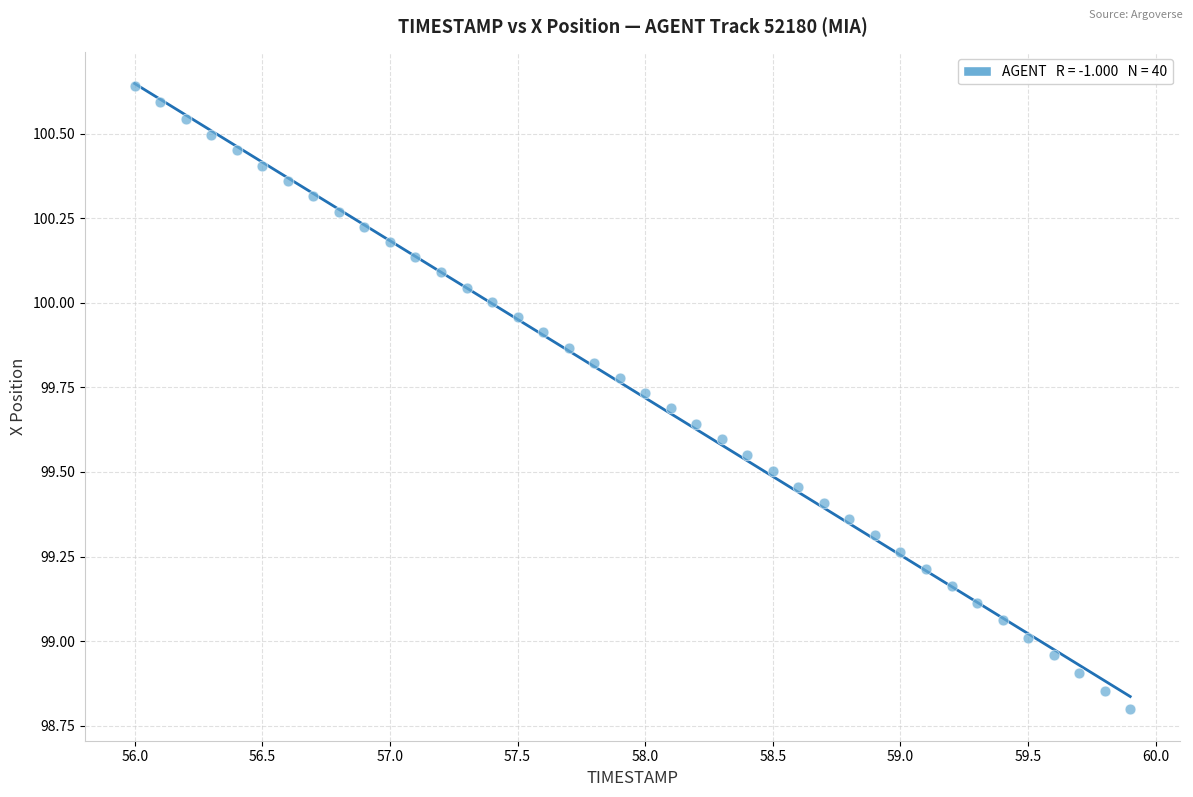

What is the range of X values (max minus min)?

3.9